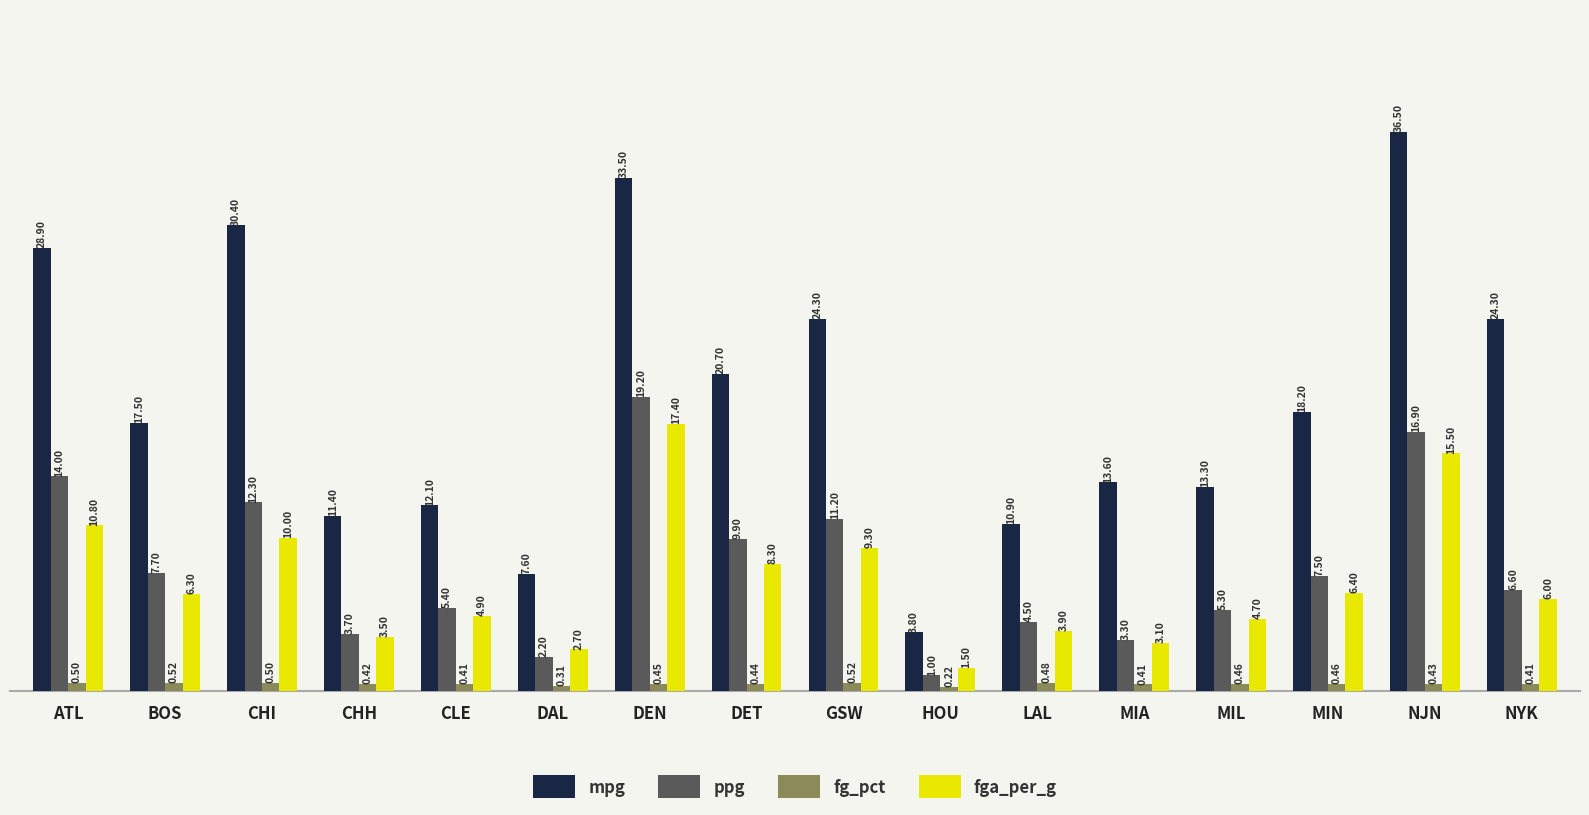

What is the sum of the ppg values at ATL and CHH?

17.7